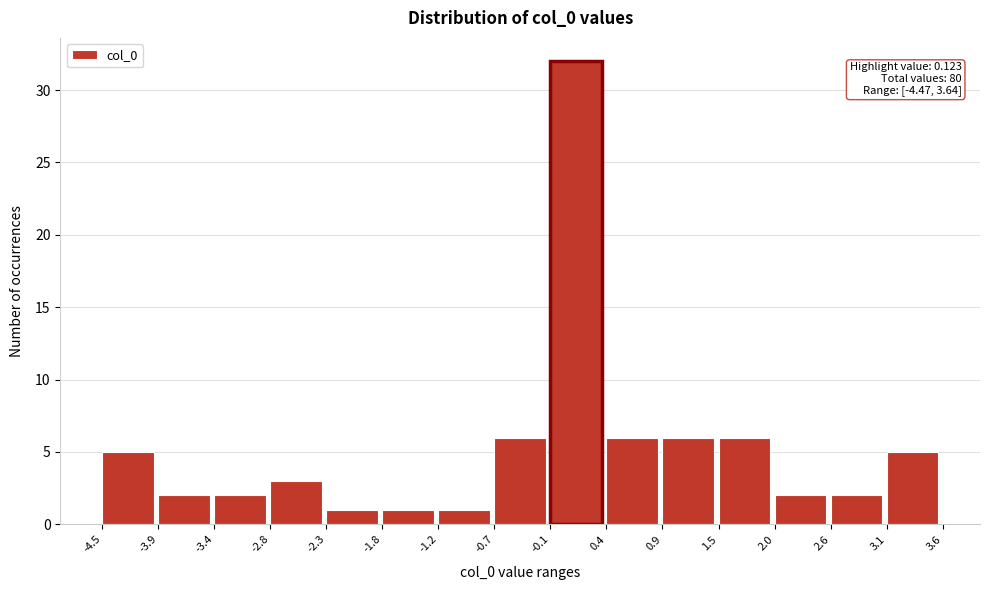

Over which range of the x-axis is the bar tallest?

-0.1 to 0.4